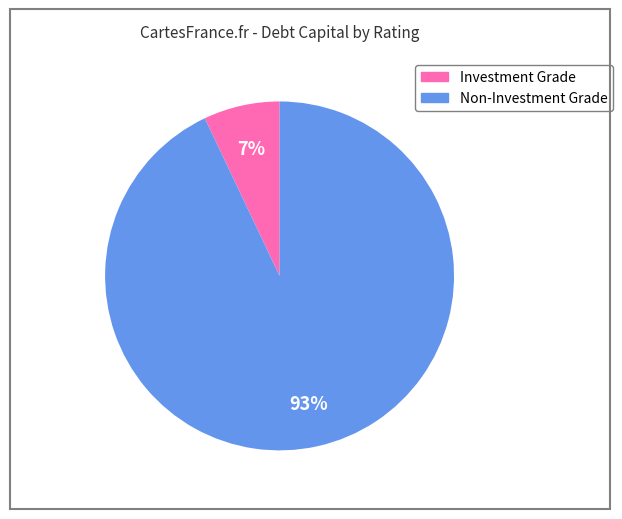

To the nearest percent, what is the difference between the largest and smallest slice percentages?

86%